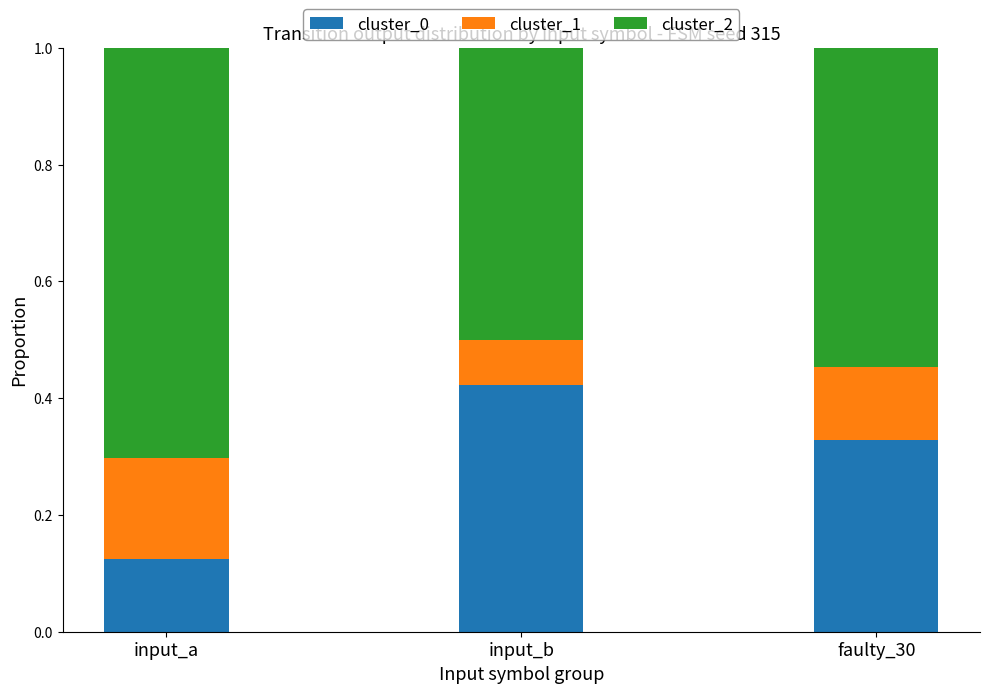

Is it true that cluster_0 equals 0.0 at input_a?

False